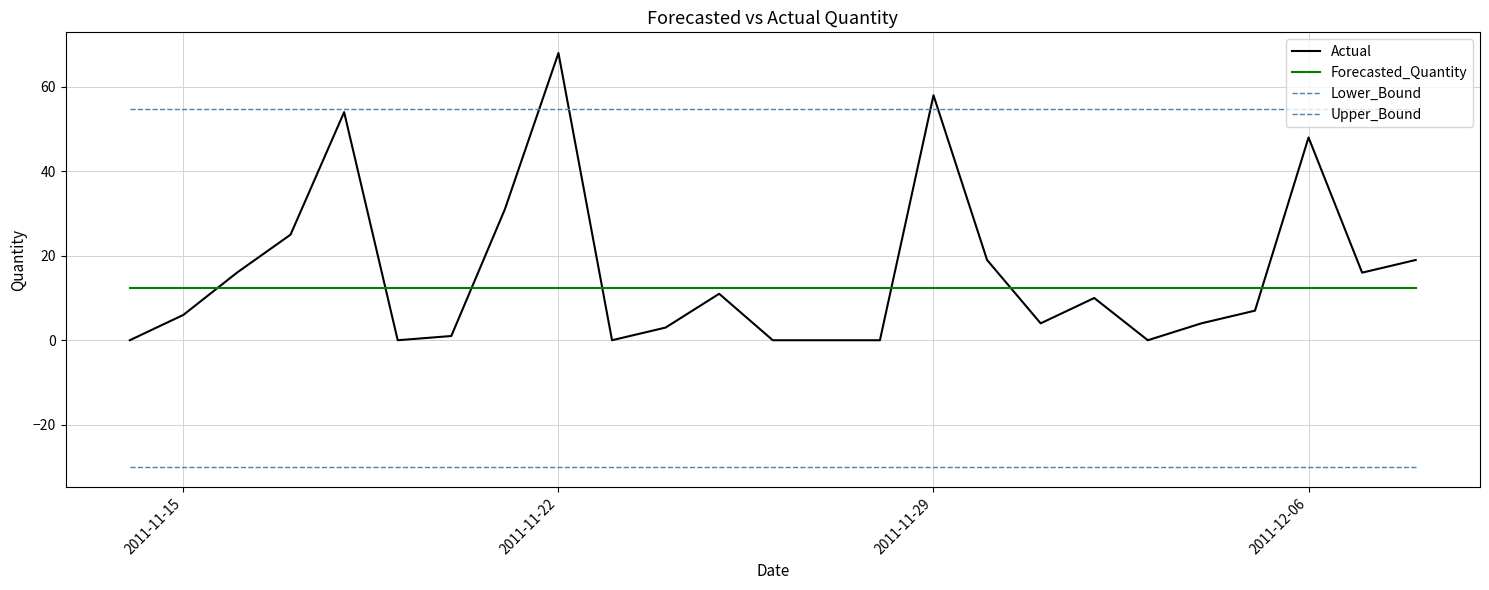

Reading right to left, list all the values displayed in this chart.

Actual: 19.0	16.0	48.0	7.0	4.0	0.0	10.0	4.0	19.0	58.0	0.0	0.0	0.0	11.0	3.0	0.0	68.0	31.0	1.0	0.0	54.0	25.0	16.0	6.0	0.0
Forecasted_Quantity: 12.4	12.4	12.4	12.4	12.4	12.4	12.4	12.4	12.4	12.4	12.4	12.4	12.4	12.4	12.4	12.4	12.4	12.4	12.4	12.4	12.4	12.4	12.4	12.4	12.4
Lower_Bound: -29.9	-29.9	-29.9	-29.9	-29.9	-29.9	-29.9	-29.9	-29.9	-29.9	-29.9	-29.9	-29.9	-29.9	-29.9	-29.9	-29.9	-29.9	-29.9	-29.9	-29.9	-29.9	-29.9	-29.9	-29.9
Upper_Bound: 54.8	54.8	54.8	54.8	54.8	54.8	54.8	54.8	54.8	54.8	54.8	54.8	54.8	54.8	54.8	54.8	54.8	54.8	54.8	54.8	54.8	54.8	54.8	54.8	54.8